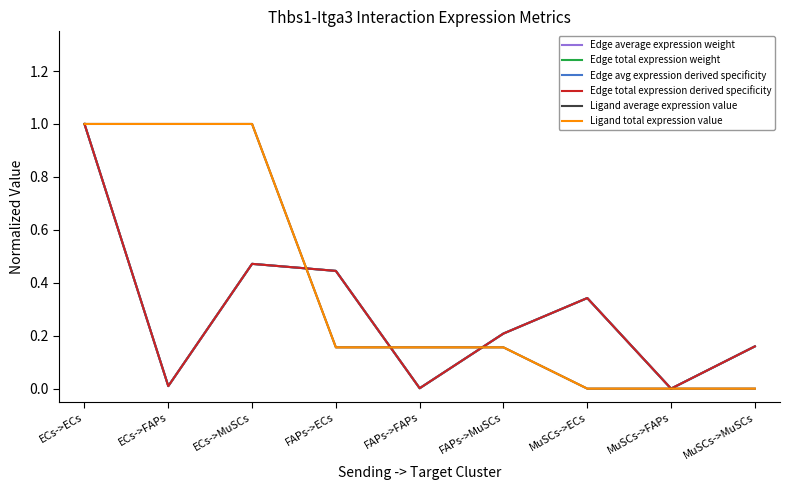

At which category does the chart reach its peak across all series?

ECs->ECs